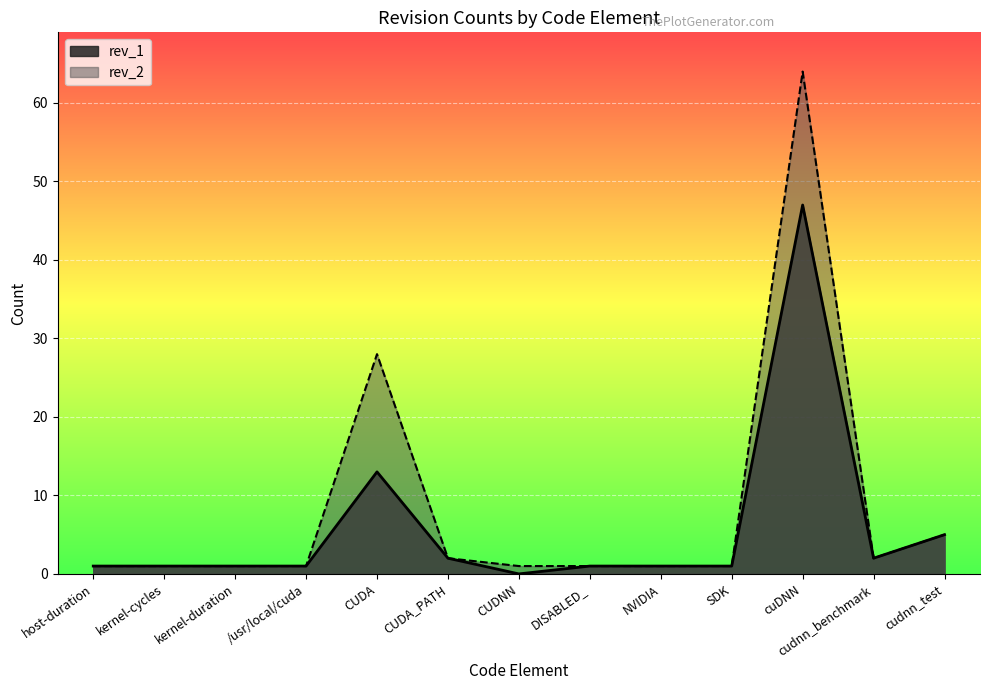

At CUDA, list the series in order from largest to smallest.

rev_2, rev_1